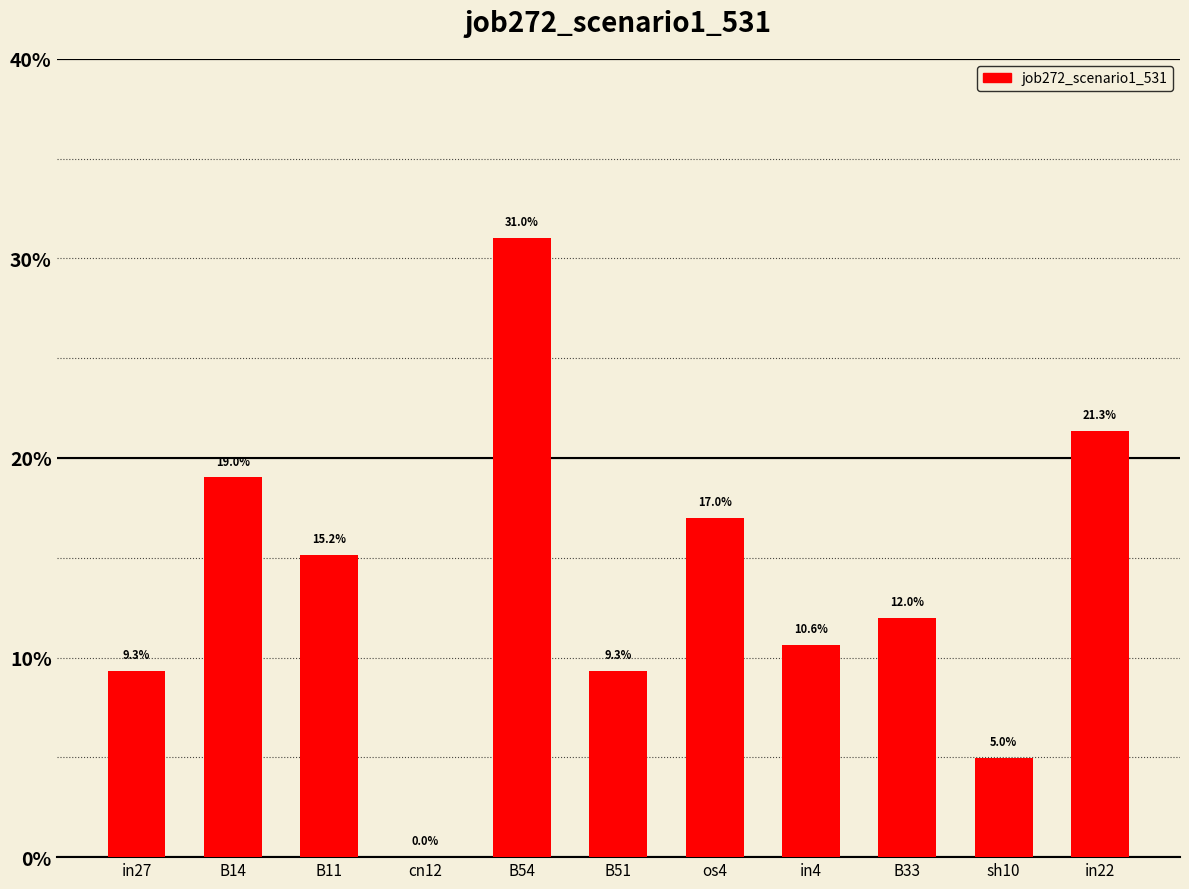

Count the values in the range 0 to 1.

11